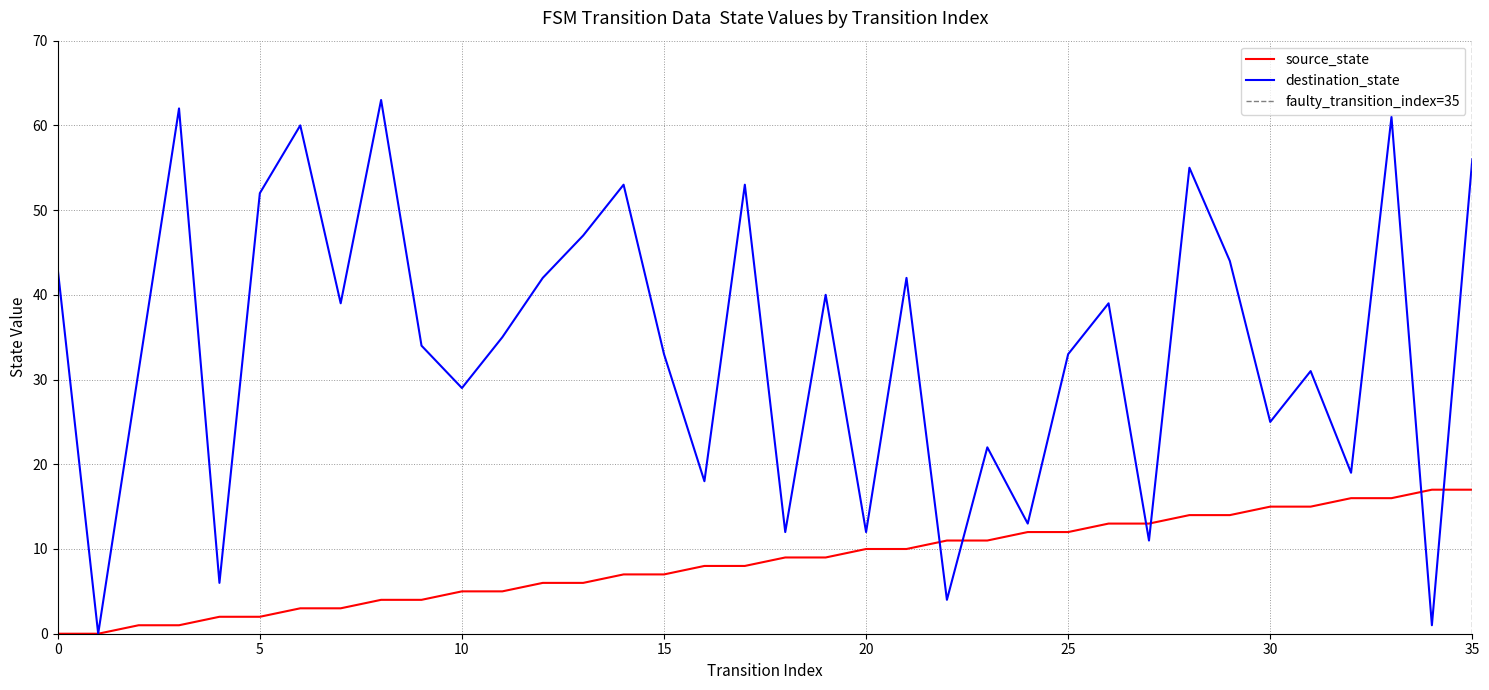

True or false: source_state has more than 2 points higher than both neighbors.

False